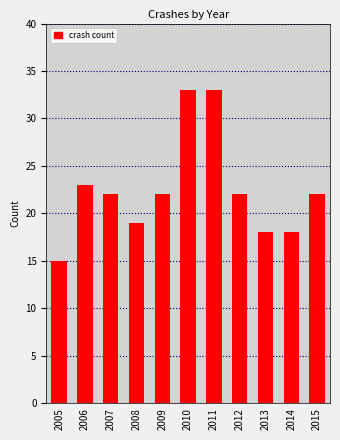

At which label is the value closest to 24?

2006